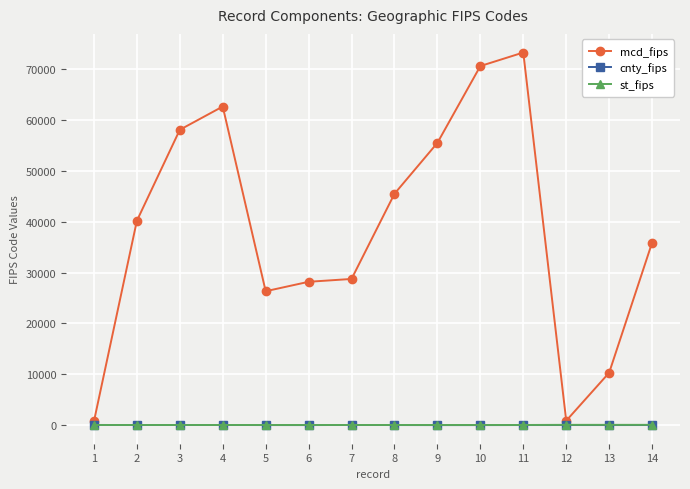

True or false: mcd_fips and st_fips cross at least once.

False